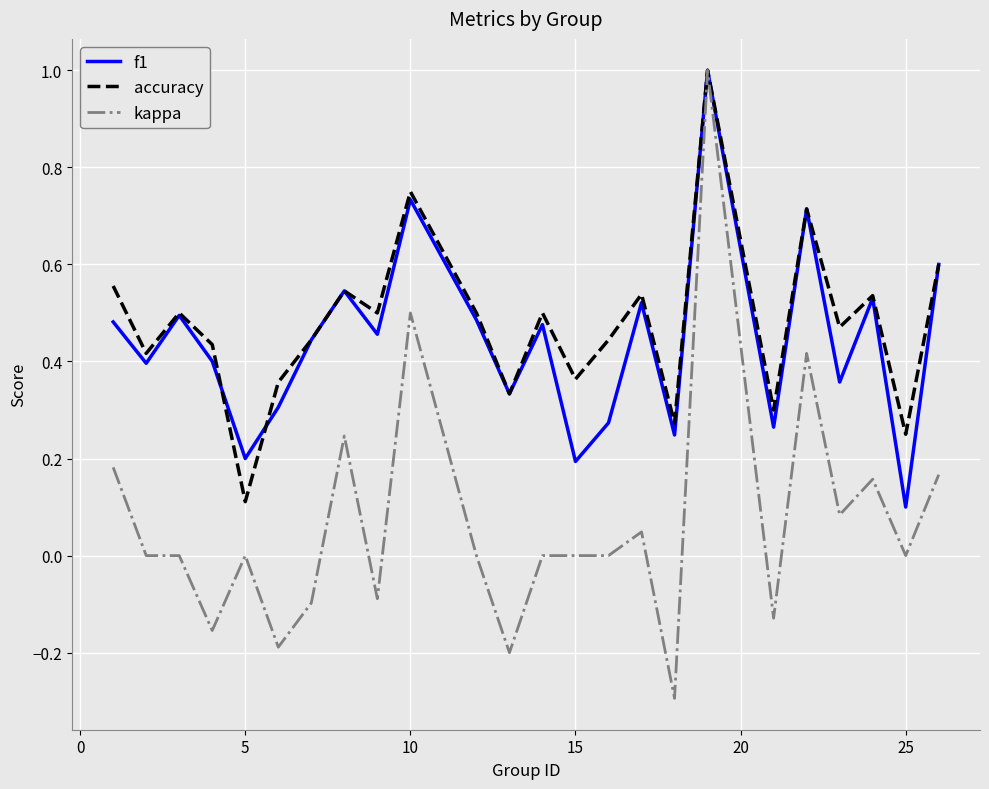

Which series has the largest range (max minus min)?

kappa